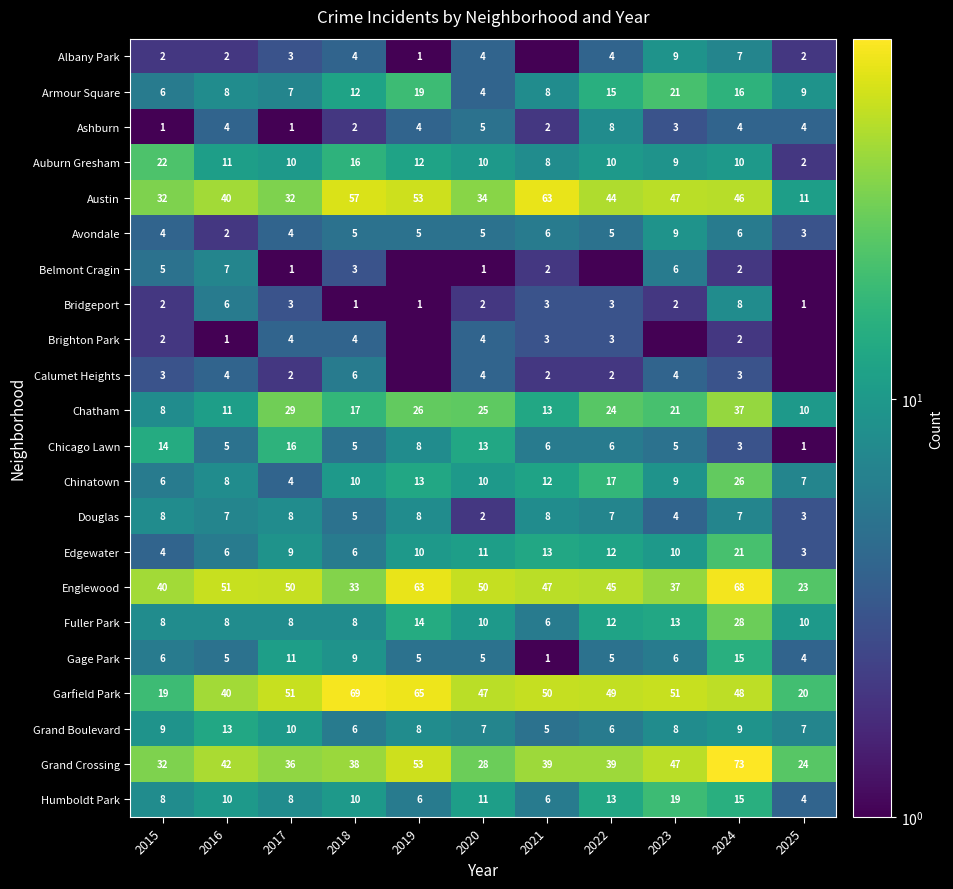

What value does the Garfield Park series have at 2025?

20.0